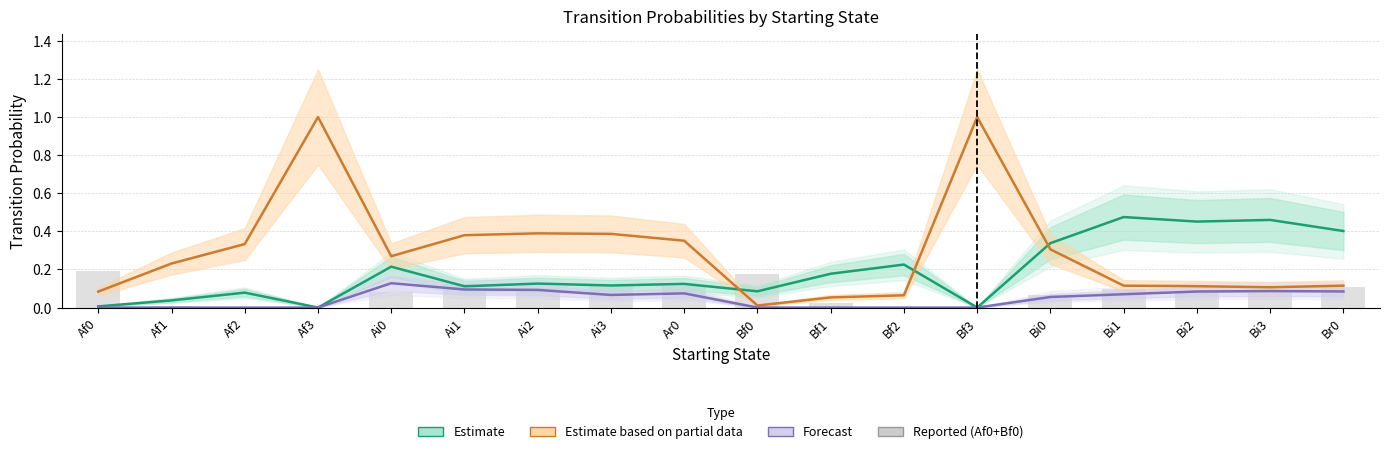

How many series are shown in this chart?

4